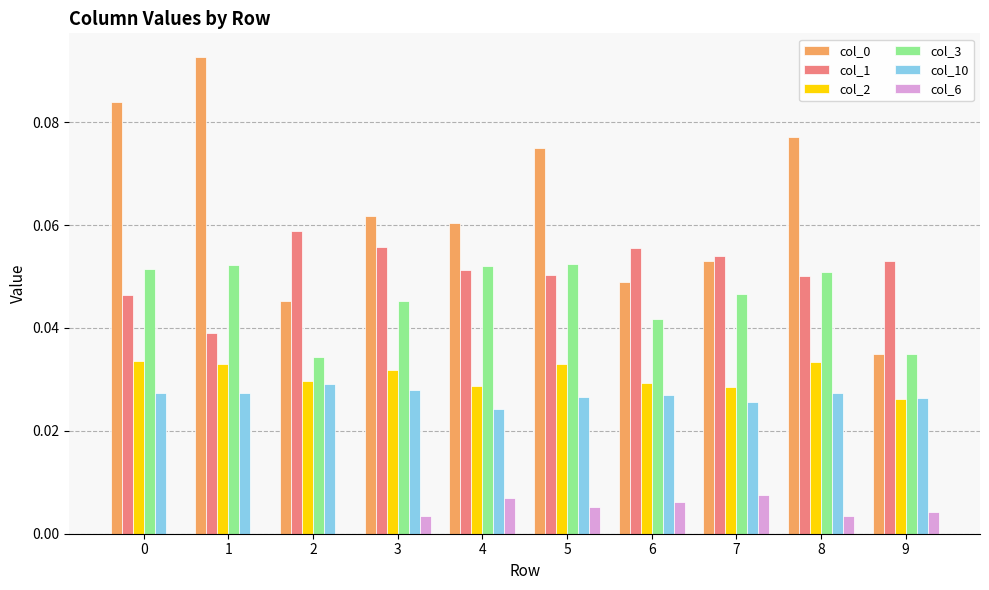

True or false: col_10 has a value of 0.0 at 9.

True